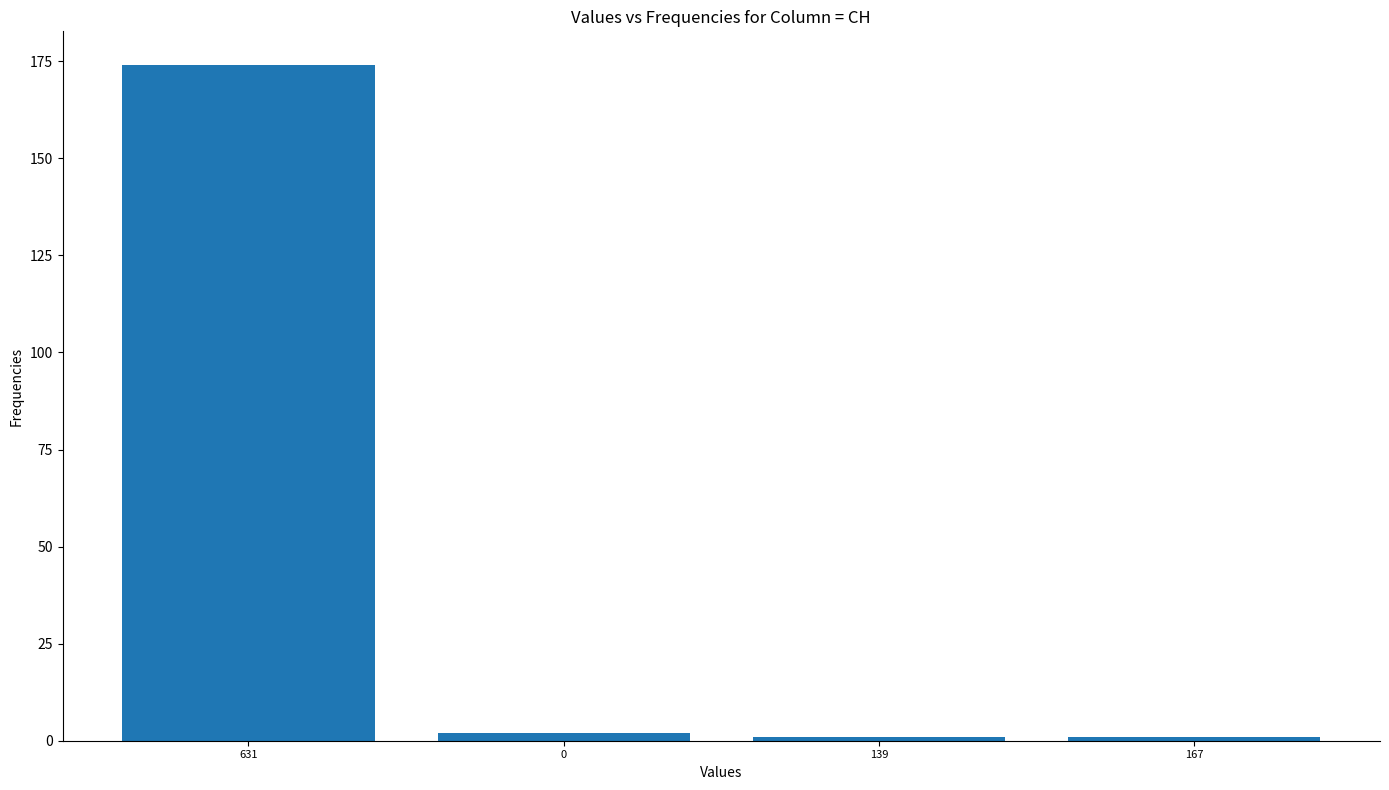

Reading right to left, what are all the values shown in this chart?

1	1	2	174